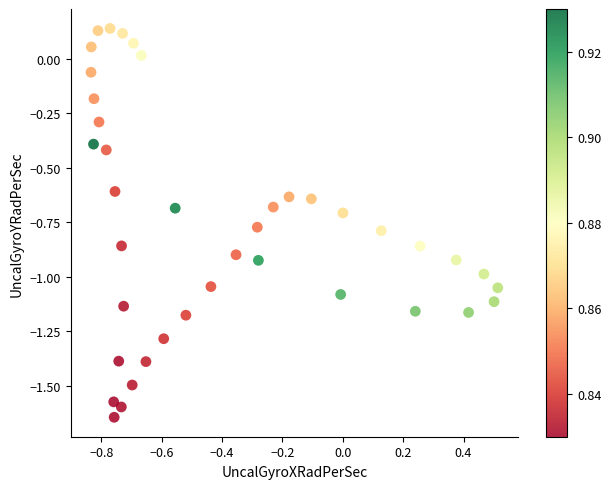

What is the range of X values (max minus min)?

1.3